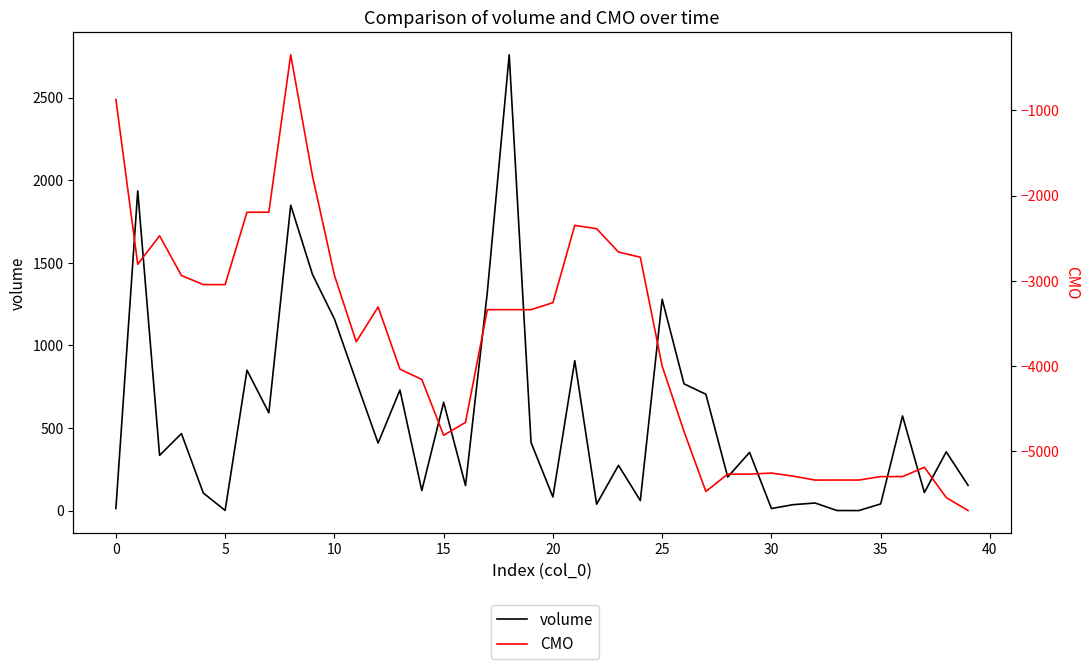

At how many categories does at least one series exceed -256?

40